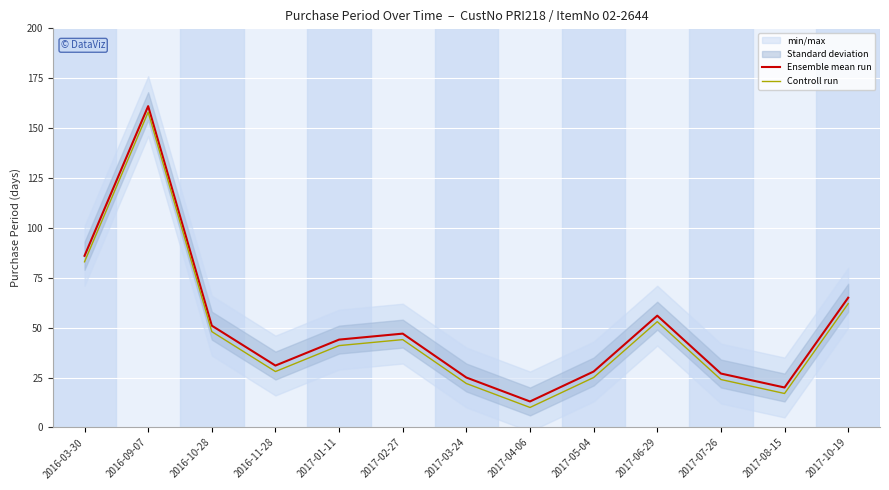

What is the sum of the Controll run values at 2017-08-15 and 2017-10-19?

79